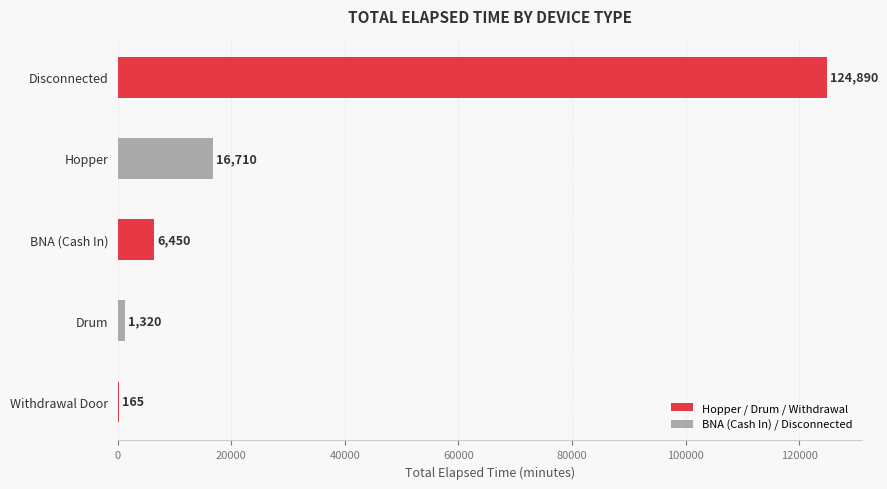

Which category has the highest value across all series?

Disconnected